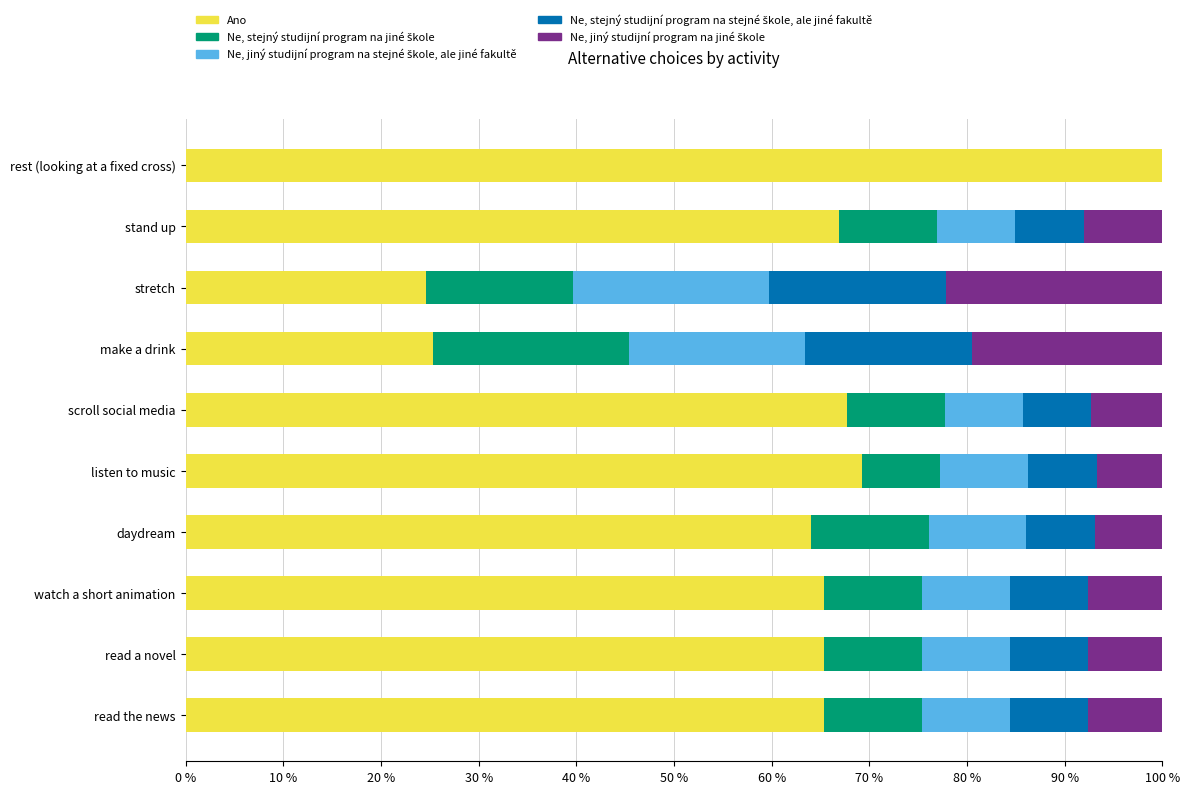

What value does the Ano series have at stretch?

24.6